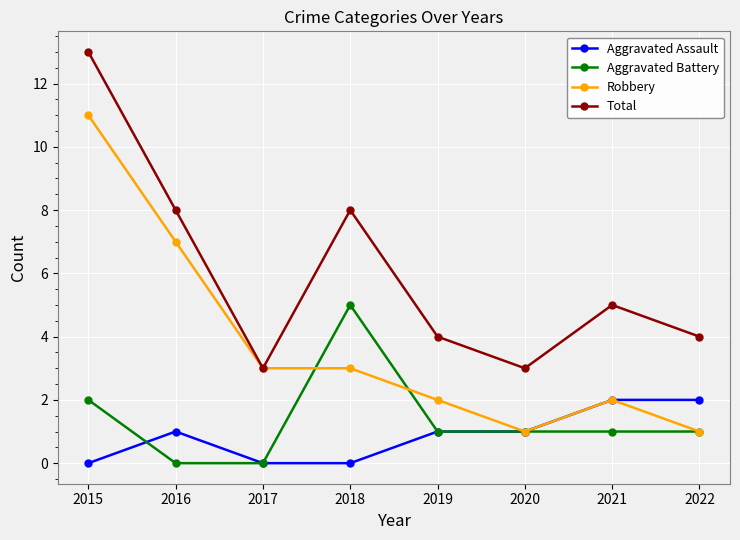

Reading left to right, transcribe all the data shown in this chart.

Aggravated Assault: 0	1	0	0	1	1	2	2
Aggravated Battery: 2	0	0	5	1	1	1	1
Robbery: 11	7	3	3	2	1	2	1
Total: 13	8	3	8	4	3	5	4